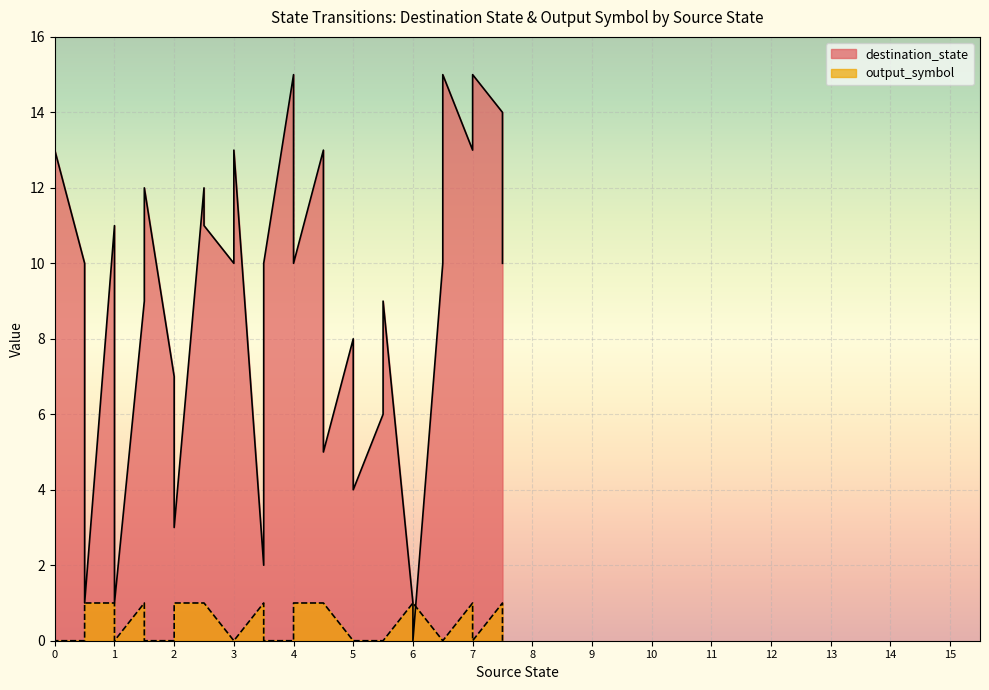

The output_symbol series shows 1 at 7. True or false?

False